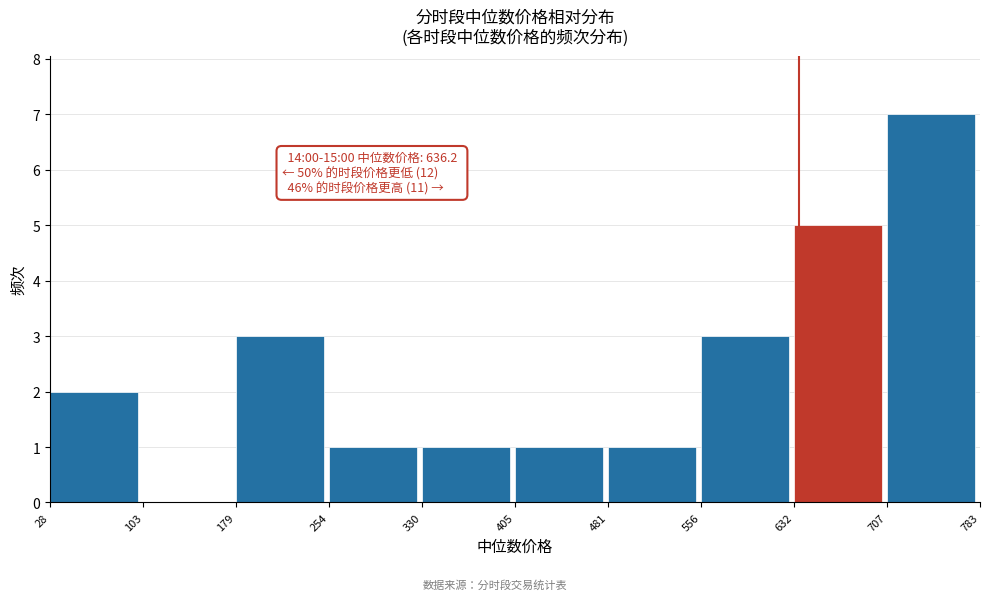

Over which range of the x-axis is the bar tallest?

707 to 783